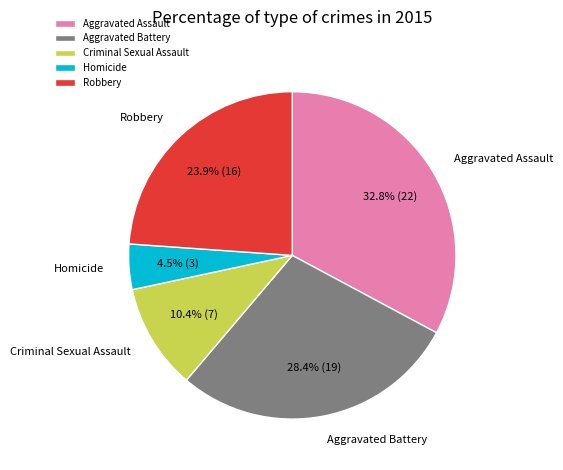

Which has a higher value, Homicide or Aggravated Assault?

Aggravated Assault